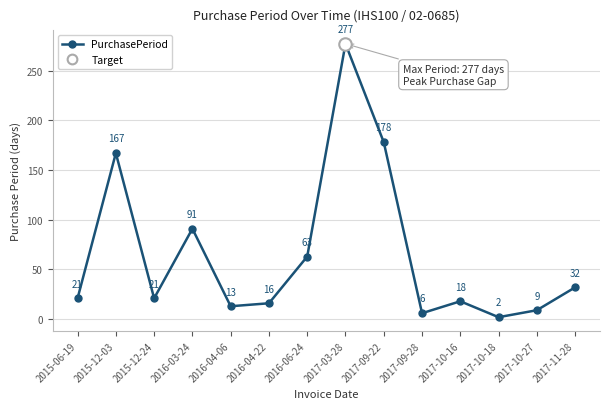

Is it true that the value at 2017-09-22 is 178?

True